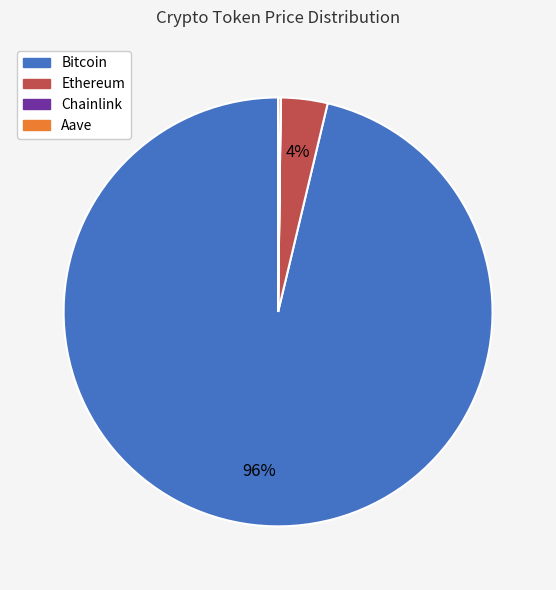

Is it true that Bitcoin is 86% of the pie?

False